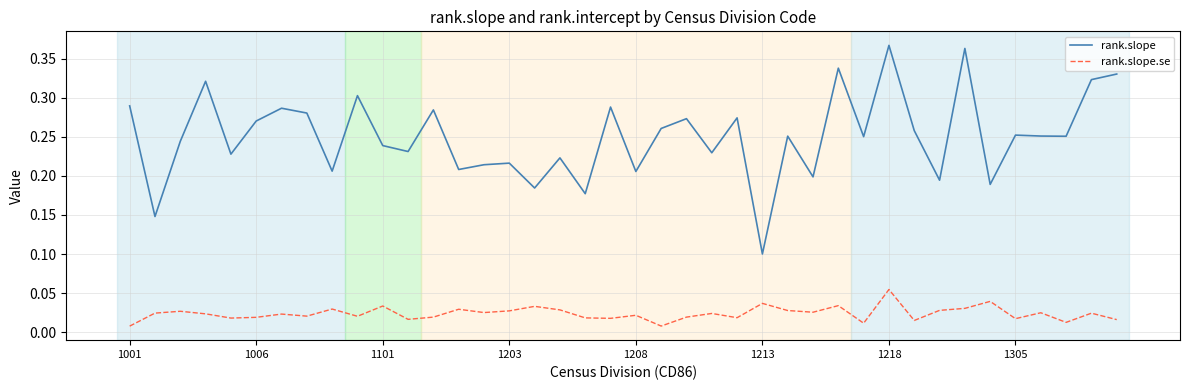

Which series has the largest total across all categories?

rank.slope